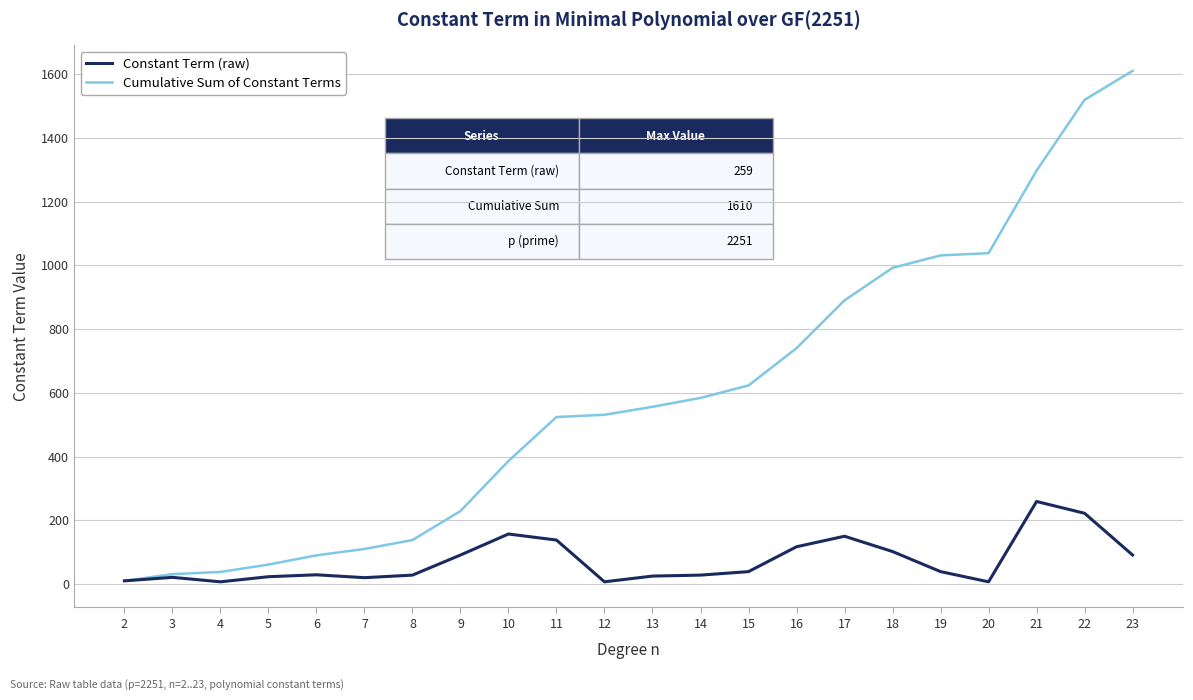

Is it true that Constant Term (raw) equals 28 at 8?

True